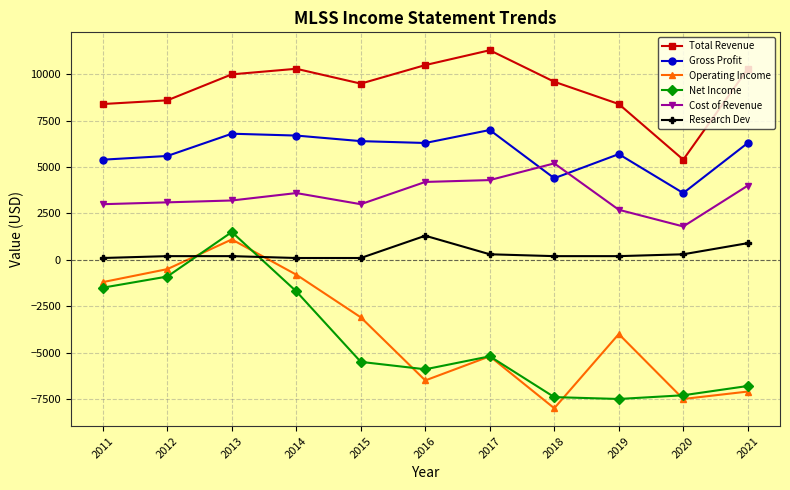

Reading left to right, transcribe all the data shown in this chart.

Total Revenue: 2011=8400	2012=8600	2013=10000	2014=10300	2015=9500	2016=10500	2017=11300	2018=9600	2019=8400	2020=5400	2021=10300
Gross Profit: 2011=5400	2012=5600	2013=6800	2014=6700	2015=6400	2016=6300	2017=7000	2018=4400	2019=5700	2020=3600	2021=6300
Operating Income: 2011=-1200	2012=-500	2013=1100	2014=-800	2015=-3100	2016=-6500	2017=-5200	2018=-8000	2019=-4000	2020=-7500	2021=-7100
Net Income: 2011=-1500	2012=-900	2013=1500	2014=-1700	2015=-5500	2016=-5900	2017=-5200	2018=-7400	2019=-7500	2020=-7300	2021=-6800
Cost of Revenue: 2011=3000	2012=3100	2013=3200	2014=3600	2015=3000	2016=4200	2017=4300	2018=5200	2019=2700	2020=1800	2021=4000
Research Dev: 2011=100	2012=200	2013=200	2014=100	2015=100	2016=1300	2017=300	2018=200	2019=200	2020=300	2021=900